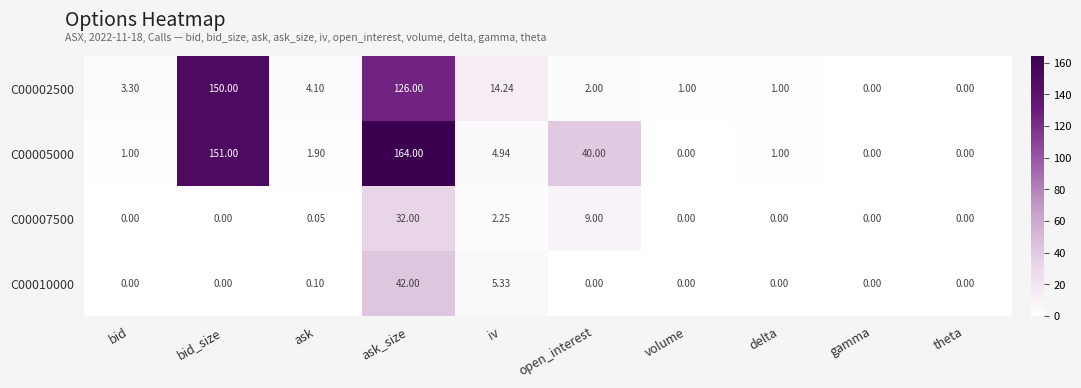

What is the spread (max minus min) of values at delta?

1.0